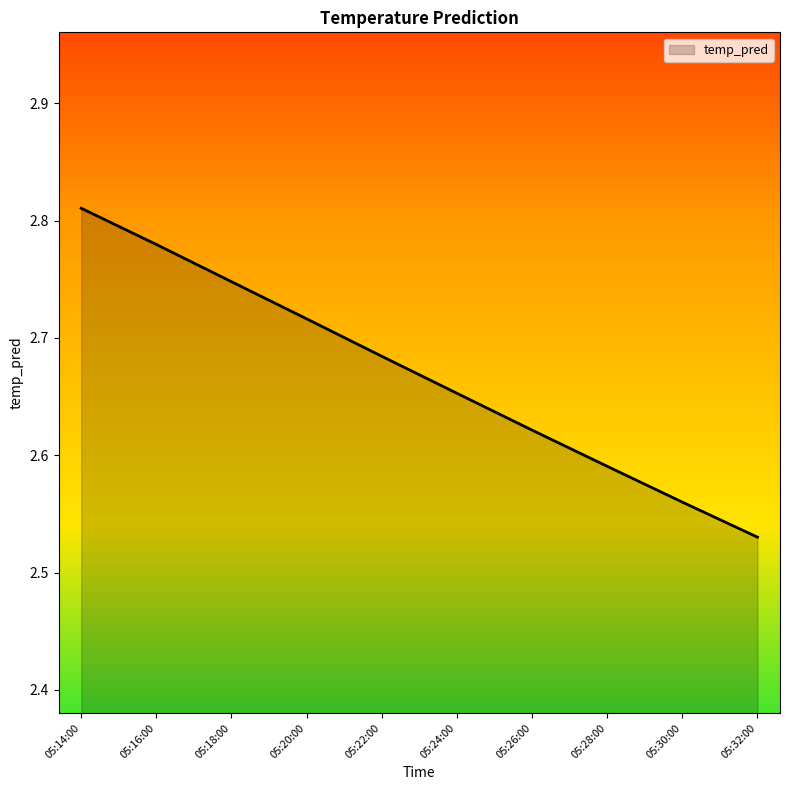

Which label corresponds to the smallest value in the chart?

05:32:00